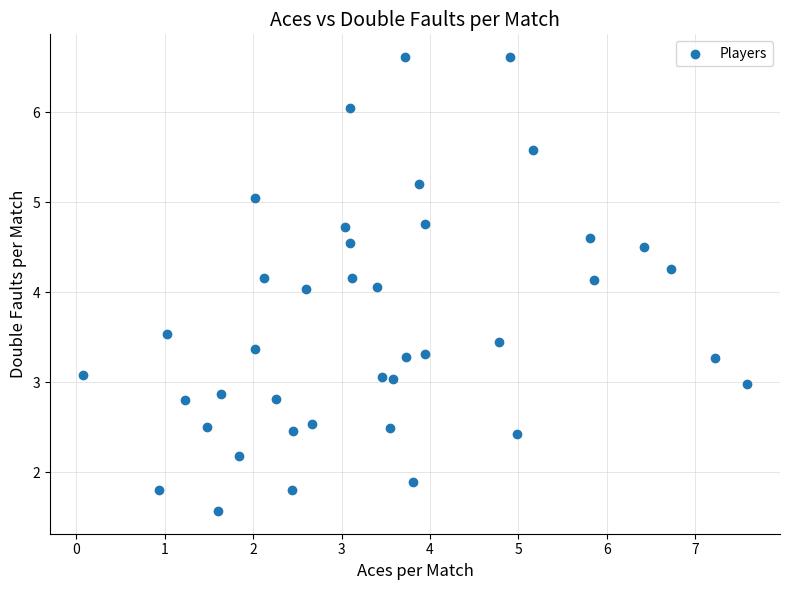

What is the range of X values (max minus min)?

7.5